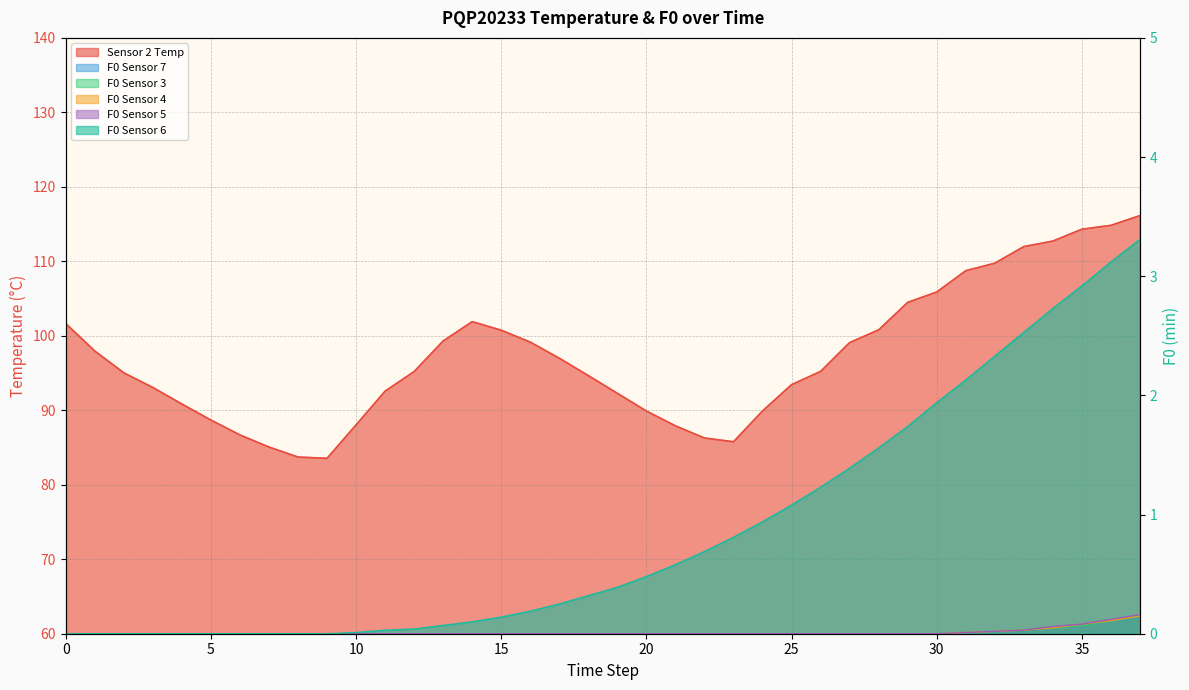

Reading right to left, transcribe all the data shown in this chart.

Sensor 2 Temp: 37=116.1	36=114.8	35=114.3	34=112.7	33=112.0	32=109.8	31=108.7	30=105.9	29=104.5	28=100.8	27=99.1	26=95.2	25=93.4	24=89.9	23=85.8	22=86.3	21=87.9	20=89.9	19=92.3	18=94.7	17=97.0	16=99.2	15=100.8	14=101.9	13=99.3	12=95.2	11=92.6	10=88.0	9=83.5	8=83.7	7=85.1	6=86.7	5=88.7	4=90.8	3=93.1	2=95.0	1=98.0	0=101.7
F0 Sensor 7: 37=0.1	36=0.1	35=0.1	34=0.1	33=0.0	32=0.0	31=0.0	30=0.0	29=0.0	28=0.0	27=0.0	26=0.0	25=0.0	24=0.0	23=0.0	22=0.0	21=0.0	20=0.0	19=0.0	18=0.0	17=0.0	16=0.0	15=0.0	14=0.0	13=0.0	12=0.0	11=0.0	10=0.0	9=0.0	8=0.0	7=0.0	6=0.0	5=0.0	4=0.0	3=0.0	2=0.0	1=0.0	0=0.0
F0 Sensor 3: 37=0.1	36=0.1	35=0.1	34=0.1	33=0.0	32=0.0	31=0.0	30=0.0	29=0.0	28=0.0	27=0.0	26=0.0	25=0.0	24=0.0	23=0.0	22=0.0	21=0.0	20=0.0	19=0.0	18=0.0	17=0.0	16=0.0	15=0.0	14=0.0	13=0.0	12=0.0	11=0.0	10=0.0	9=0.0	8=0.0	7=0.0	6=0.0	5=0.0	4=0.0	3=0.0	2=0.0	1=0.0	0=0.0
F0 Sensor 4: 37=0.1	36=0.1	35=0.1	34=0.1	33=0.0	32=0.0	31=0.0	30=0.0	29=0.0	28=0.0	27=0.0	26=0.0	25=0.0	24=0.0	23=0.0	22=0.0	21=0.0	20=0.0	19=0.0	18=0.0	17=0.0	16=0.0	15=0.0	14=0.0	13=0.0	12=0.0	11=0.0	10=0.0	9=0.0	8=0.0	7=0.0	6=0.0	5=0.0	4=0.0	3=0.0	2=0.0	1=0.0	0=0.0
F0 Sensor 5: 37=0.2	36=0.1	35=0.1	34=0.1	33=0.0	32=0.0	31=0.0	30=0.0	29=0.0	28=0.0	27=0.0	26=0.0	25=0.0	24=0.0	23=0.0	22=0.0	21=0.0	20=0.0	19=0.0	18=0.0	17=0.0	16=0.0	15=0.0	14=0.0	13=0.0	12=0.0	11=0.0	10=0.0	9=0.0	8=0.0	7=0.0	6=0.0	5=0.0	4=0.0	3=0.0	2=0.0	1=0.0	0=0.0
F0 Sensor 6: 37=3.3	36=3.1	35=2.9	34=2.7	33=2.5	32=2.3	31=2.1	30=1.9	29=1.7	28=1.6	27=1.4	26=1.2	25=1.1	24=0.9	23=0.8	22=0.7	21=0.6	20=0.5	19=0.4	18=0.3	17=0.2	16=0.2	15=0.1	14=0.1	13=0.1	12=0.0	11=0.0	10=0.0	9=0.0	8=0.0	7=0.0	6=0.0	5=0.0	4=0.0	3=0.0	2=0.0	1=0.0	0=0.0